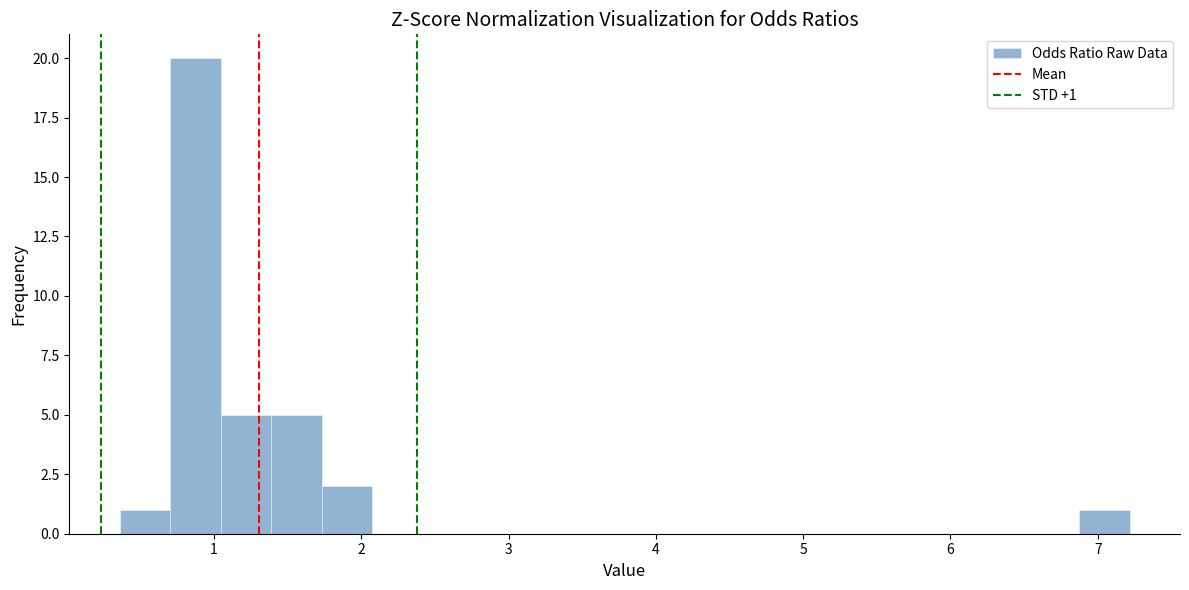

Read against the x-axis, roughly where is the centre of the tallest bar?

0.9